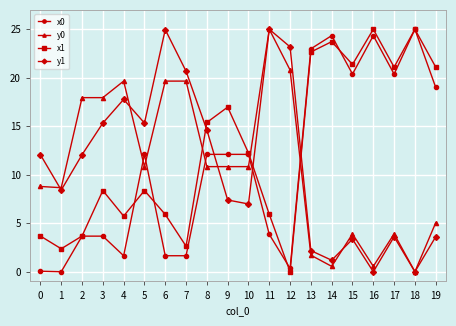

What is the sum of the y1 values at 17 and 14?

4.8